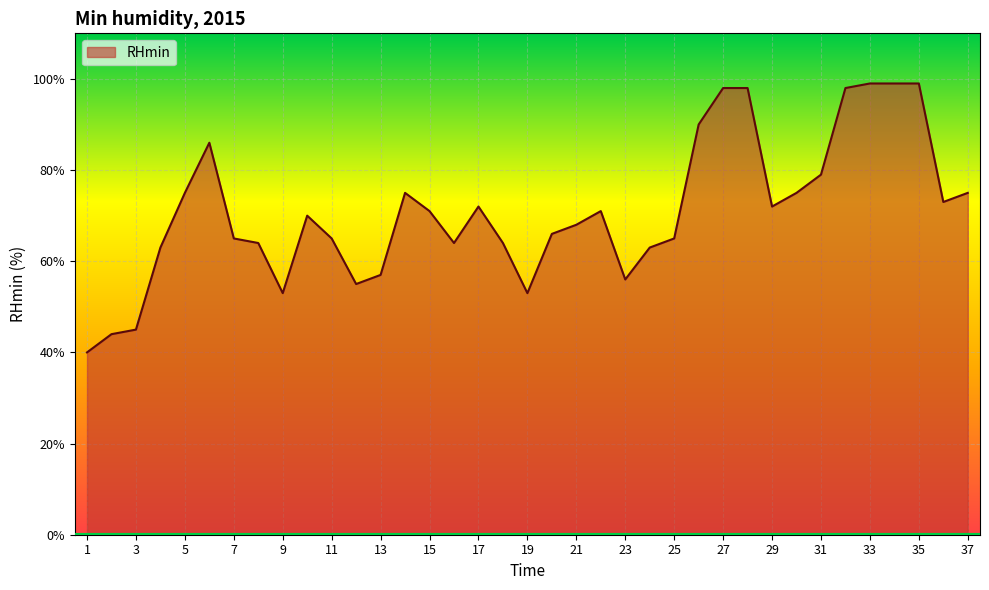

What is the greatest value displayed?

99